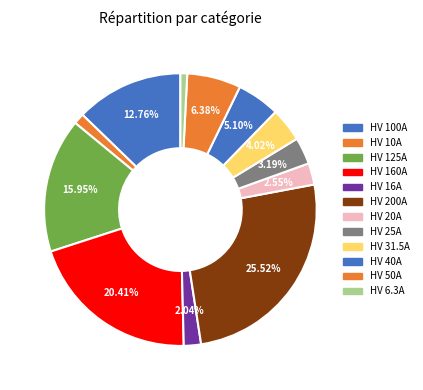

Is it true that HV 100A is 2% of the pie?

False